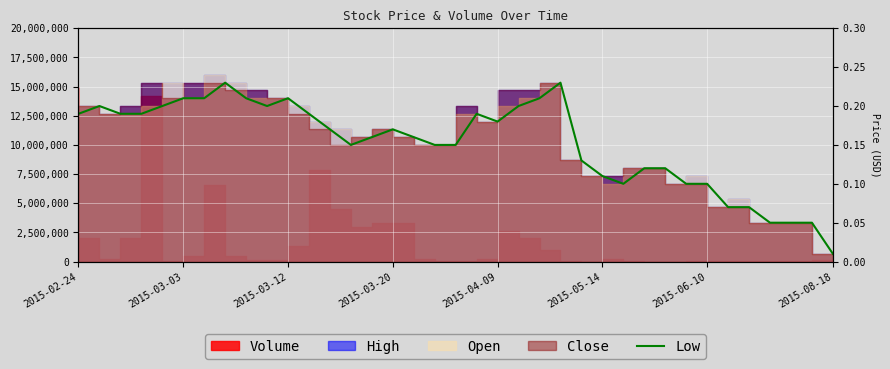

Reading right to left, list all the values displayed in this chart.

666666.7	3333333.3	3333333.3	3333333.3	4666666.7	4666666.7	6666666.7	6666666.7	8000000.0	8000000.0	6666666.7	7333333.3	8666666.7	15333333.3	14000000.0	13333333.3	12000000.0	12666666.7	10000000.0	10000000.0	10666666.7	11333333.3	10666666.7	10000000.0	11333333.3	12666666.7	14000000.0	13333333.3	14000000.0	15333333.3	14000000.0	14000000.0	13333333.3	12666666.7	12666666.7	13333333.3	12666666.7